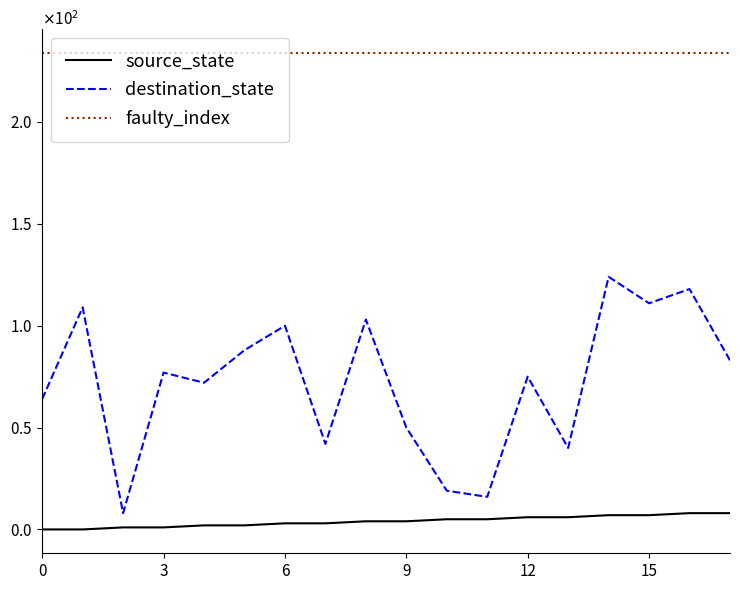

What is the label of the 10th point from the left?

9